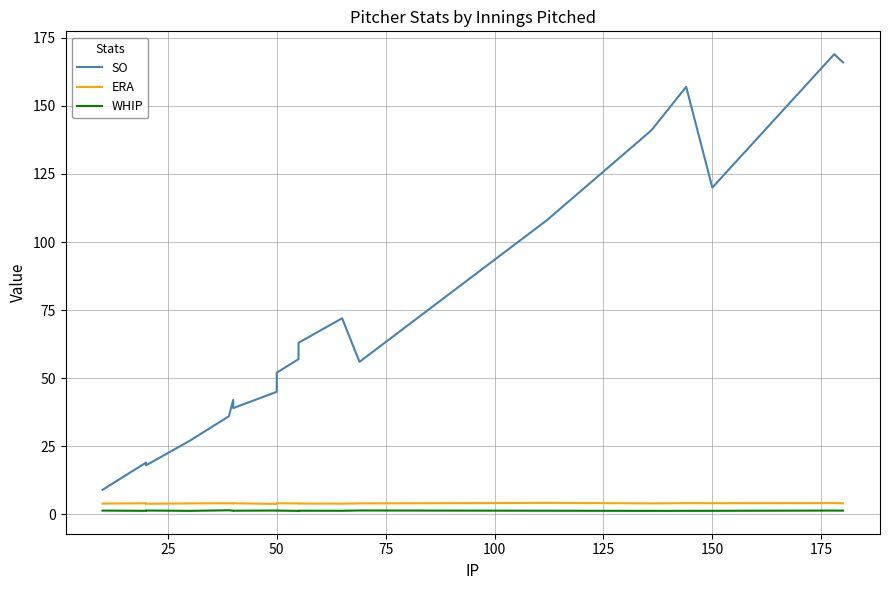

Reading right to left, list all the values displayed in this chart.

SO: 166.0	169.0	120.0	157.0	141.0	108.0	56.0	72.0	63.0	57.0	52.0	45.0	39.0	42.0	36.0	27.0	18.0	19.0	9.0
ERA: 4.0	4.1	4.1	4.1	4.0	4.2	4.0	3.9	4.0	4.0	4.0	3.8	4.0	4.0	4.1	4.0	3.9	4.0	3.9
WHIP: 1.4	1.4	1.3	1.3	1.3	1.3	1.4	1.3	1.3	1.3	1.4	1.4	1.3	1.3	1.5	1.3	1.4	1.3	1.4